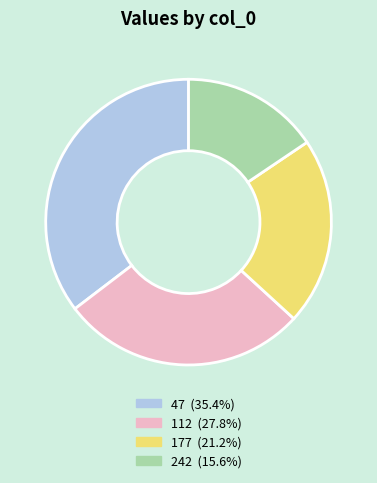

Which has a higher value, 47 or 112?

47